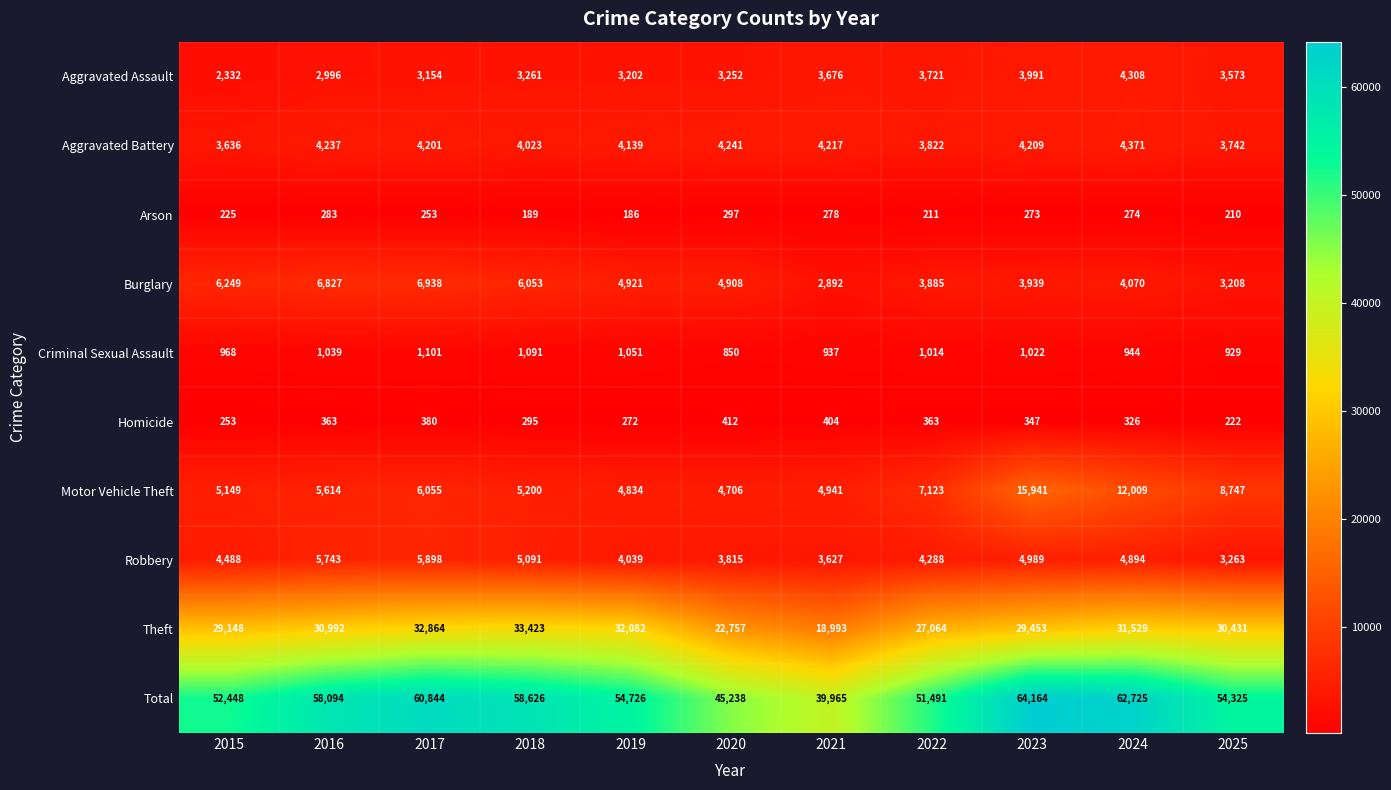

Which series changed the most between 2015 and 2018?

Total